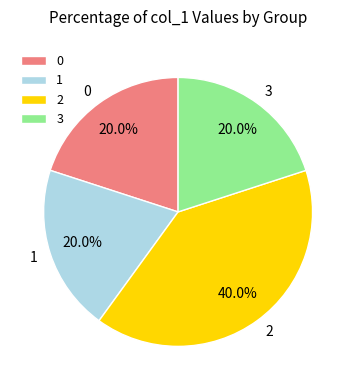

To the nearest percent, what is the difference between the 2 and 3 slice percentages?

20%